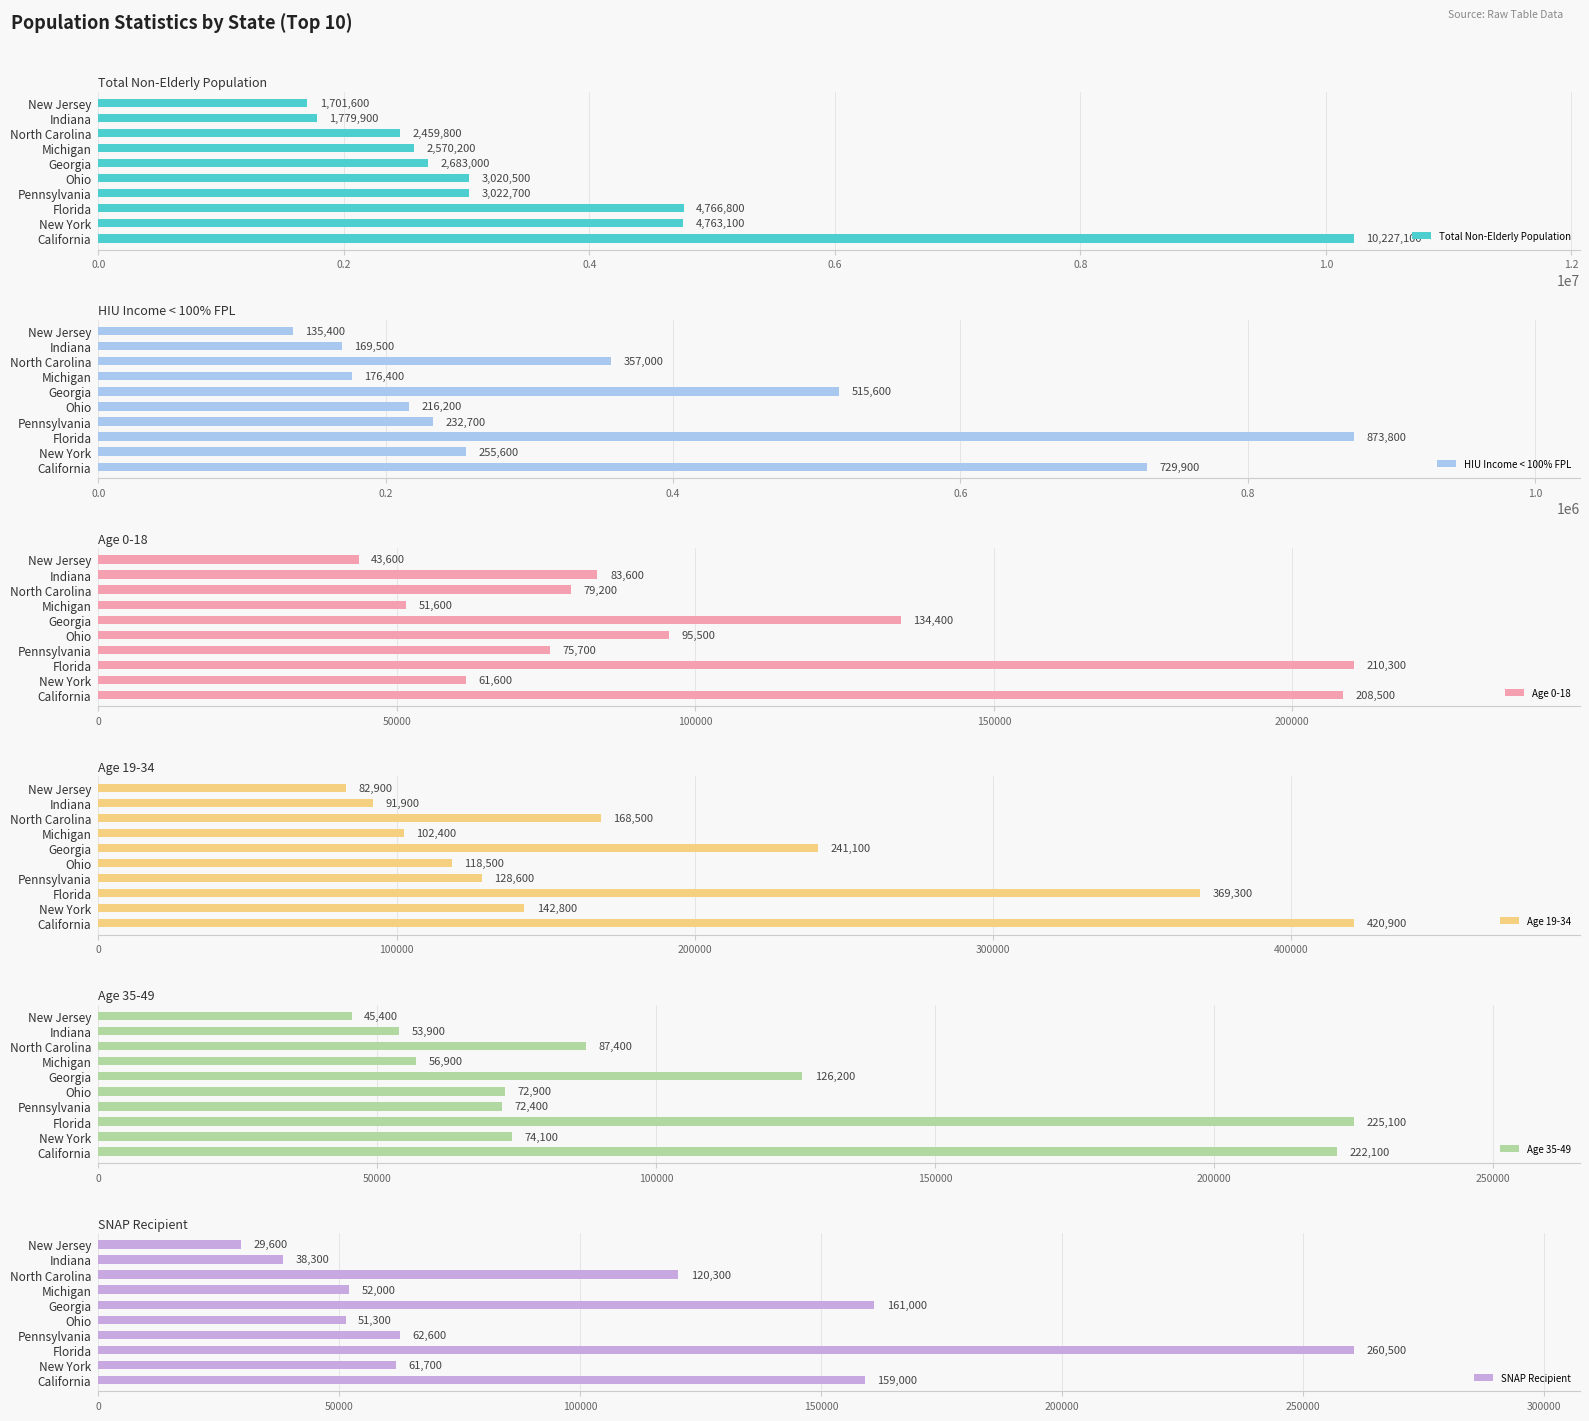

The Age 0-18 series shows 83852 at Michigan. True or false?

False